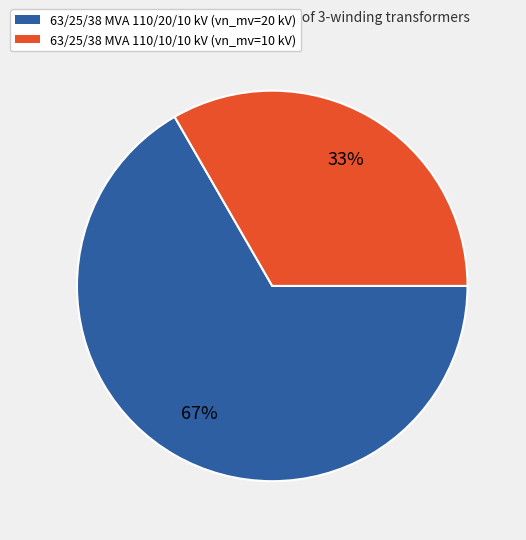

Does 63/25/38 MVA 110/10/10 kV represent more than half of the total?

No